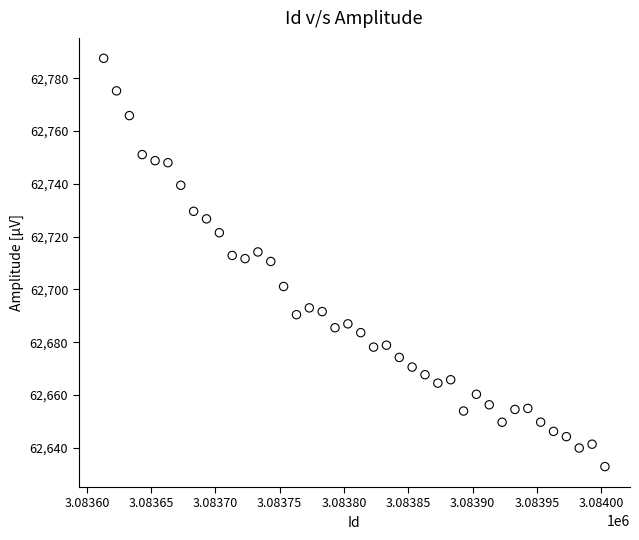

What is the range of X values (max minus min)?

390.0